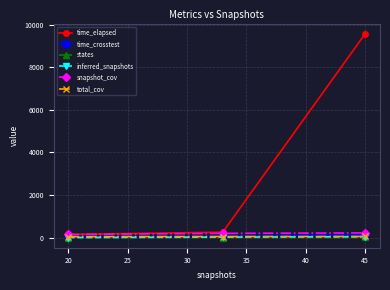

Does the chart have visible grid lines?

Yes